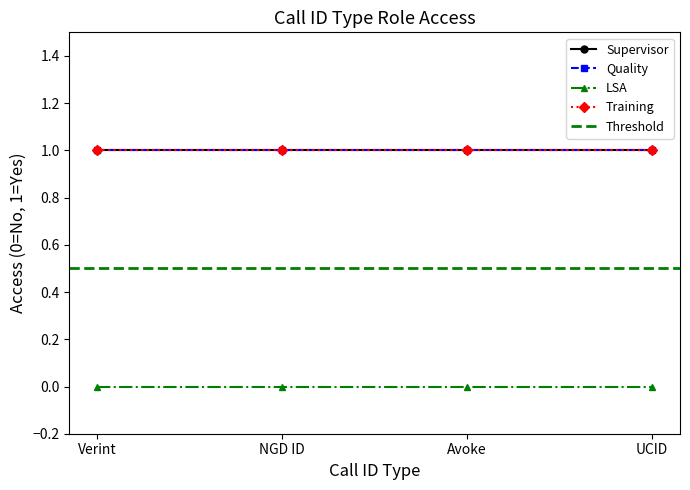

Does the chart have visible grid lines?

No